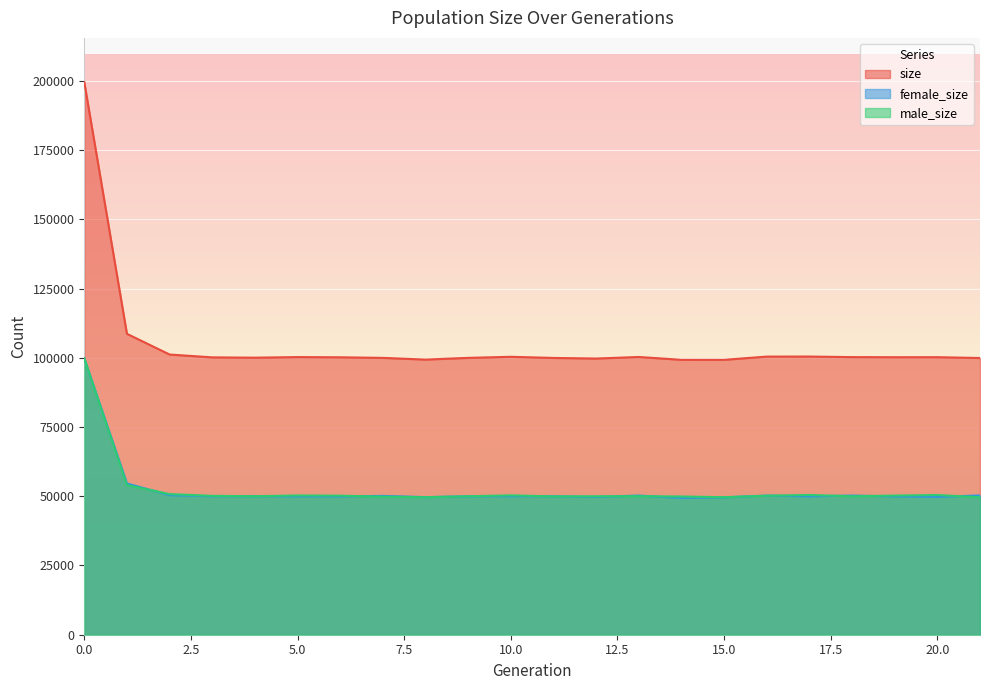

What is the approximate value of size at 4, to the nearest 50?

100050